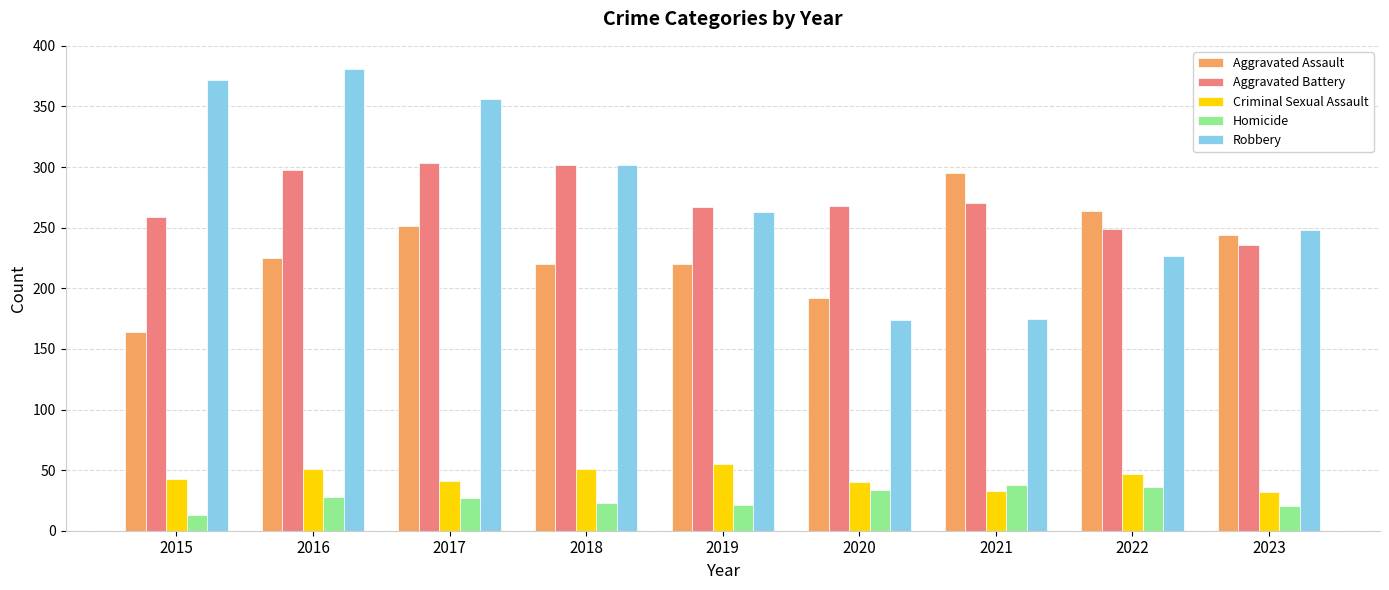

What is the value of the Aggravated Assault bar at the 8th from the left?

264